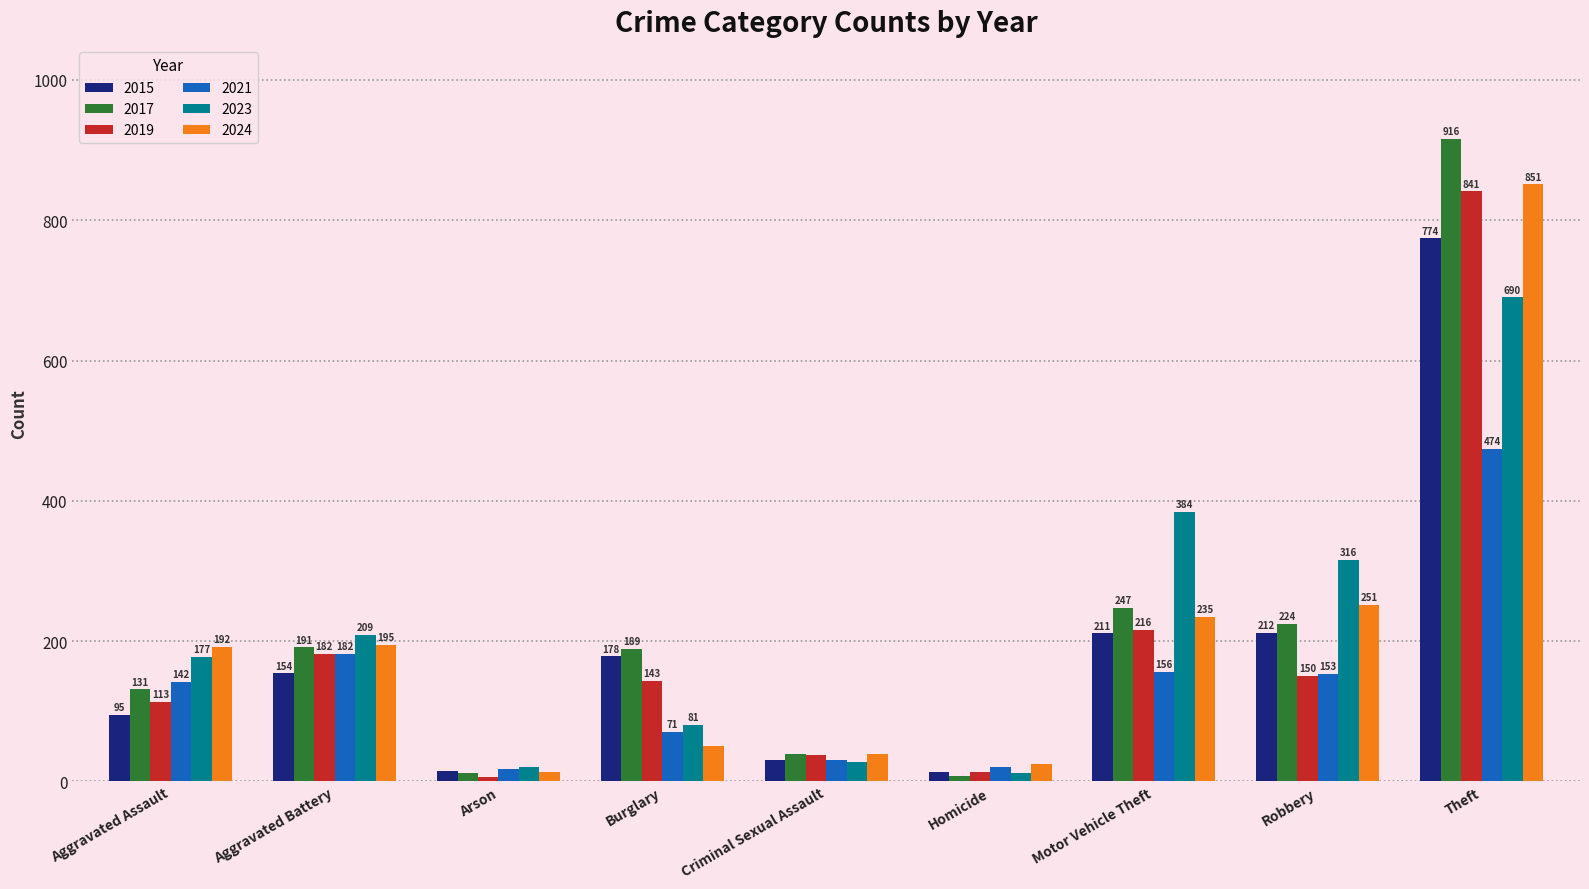

What is the difference between the 2017 values at Arson and Theft?

904